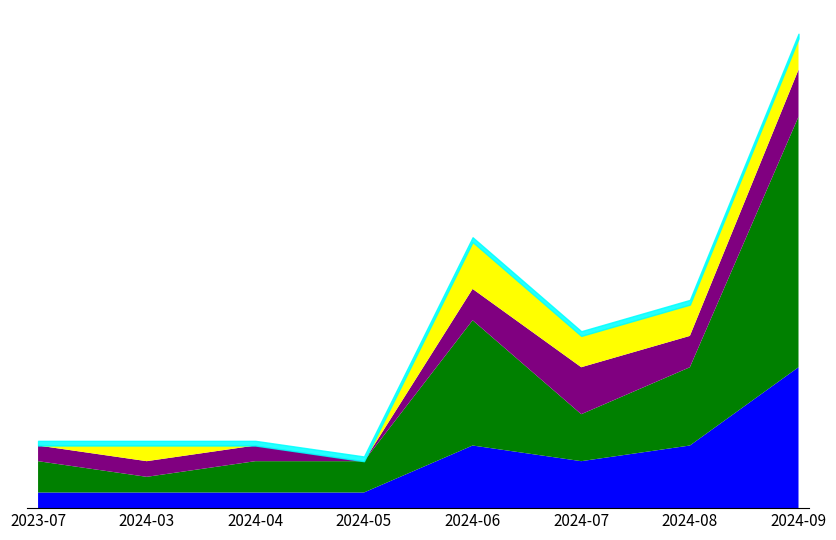

Is the value of Meldungsanzahl at 2024-09 greater than the value of Prioritaet_sum at 2024-06?

Yes